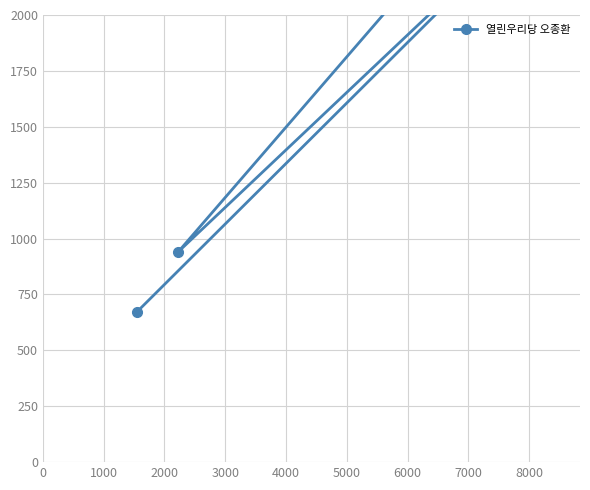

True or false: the data shows 244 at 0.

False